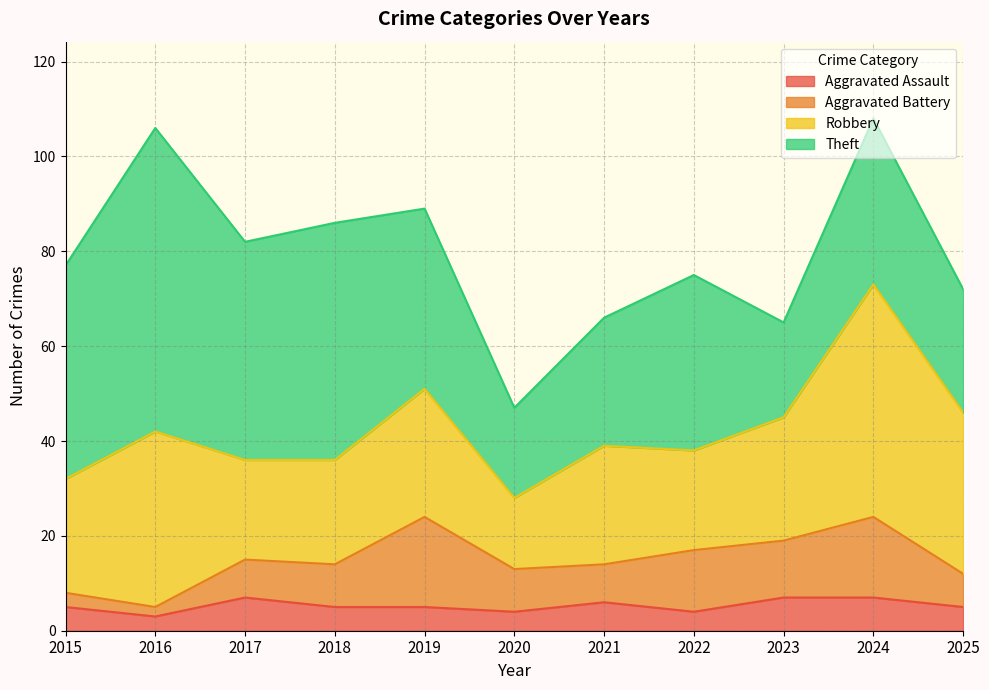

Reading left to right, transcribe all the data shown in this chart.

Aggravated Assault: 5	3	7	5	5	4	6	4	7	7	5
Aggravated Battery: 3	2	8	9	19	9	8	13	12	17	7
Robbery: 24	37	21	22	27	15	25	21	26	49	34
Theft: 45	64	46	50	38	19	27	37	20	35	26